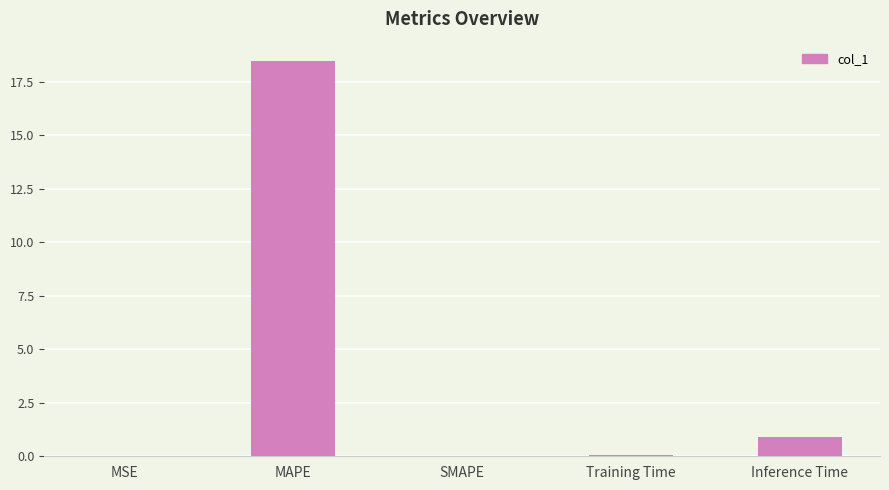

Are the bars horizontal?

No